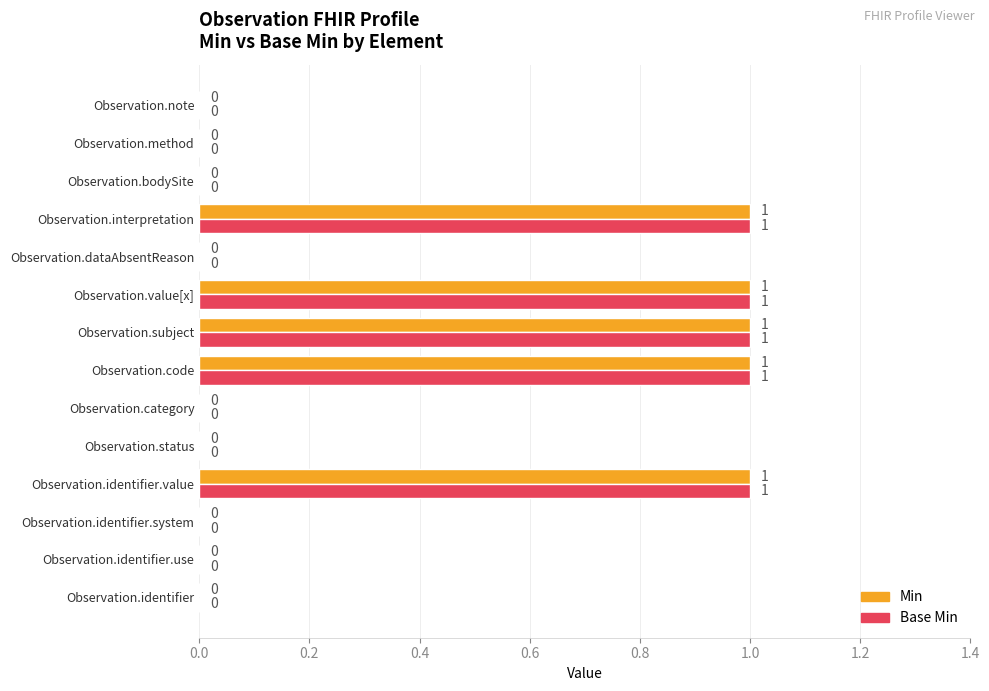

How many Base Min values are between 0 and 1?

14